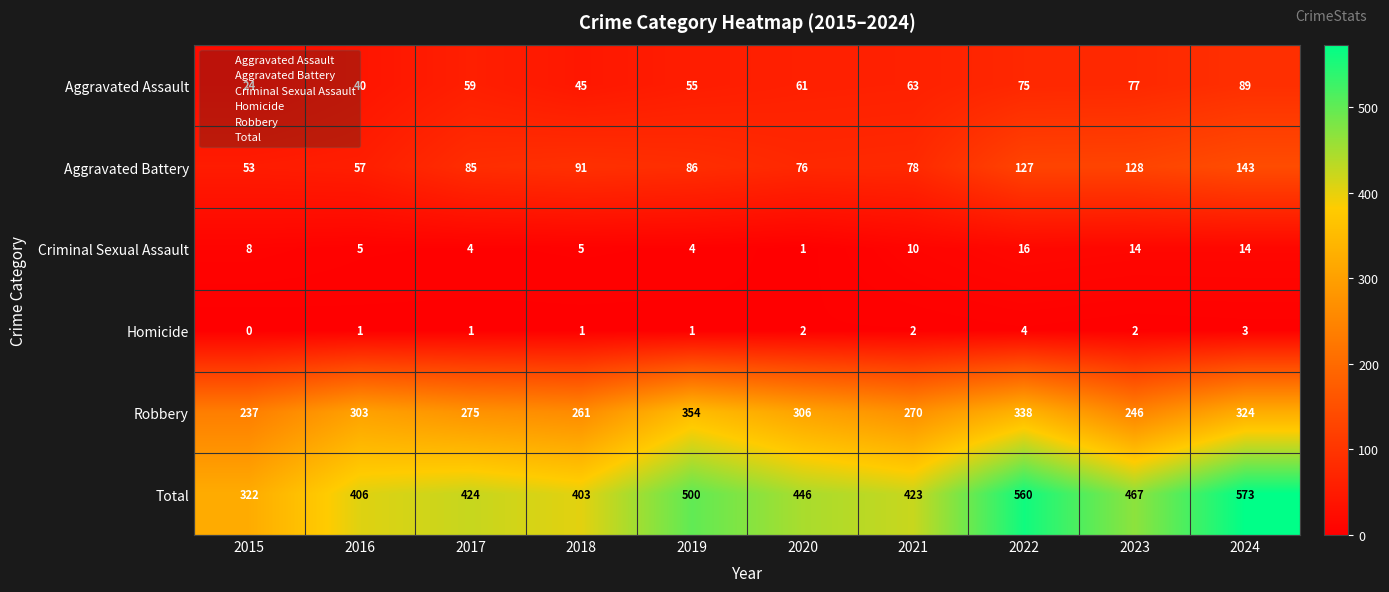

How many series are shown in this chart?

6